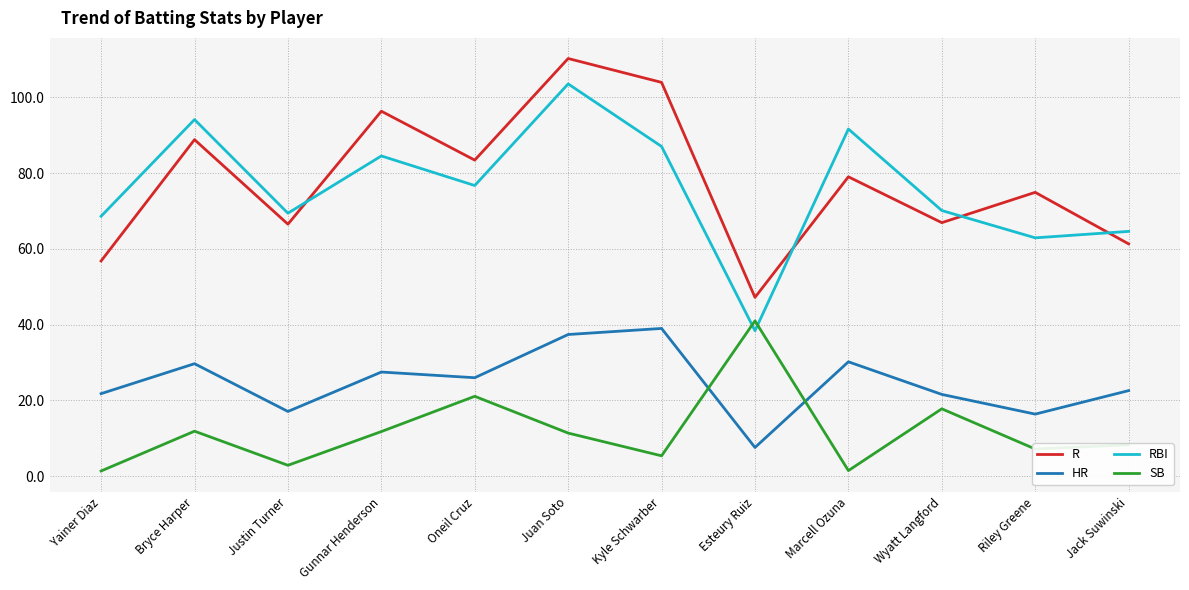

Between which two adjacent categories do SB and RBI first intersect?

Kyle Schwarber and Esteury Ruiz